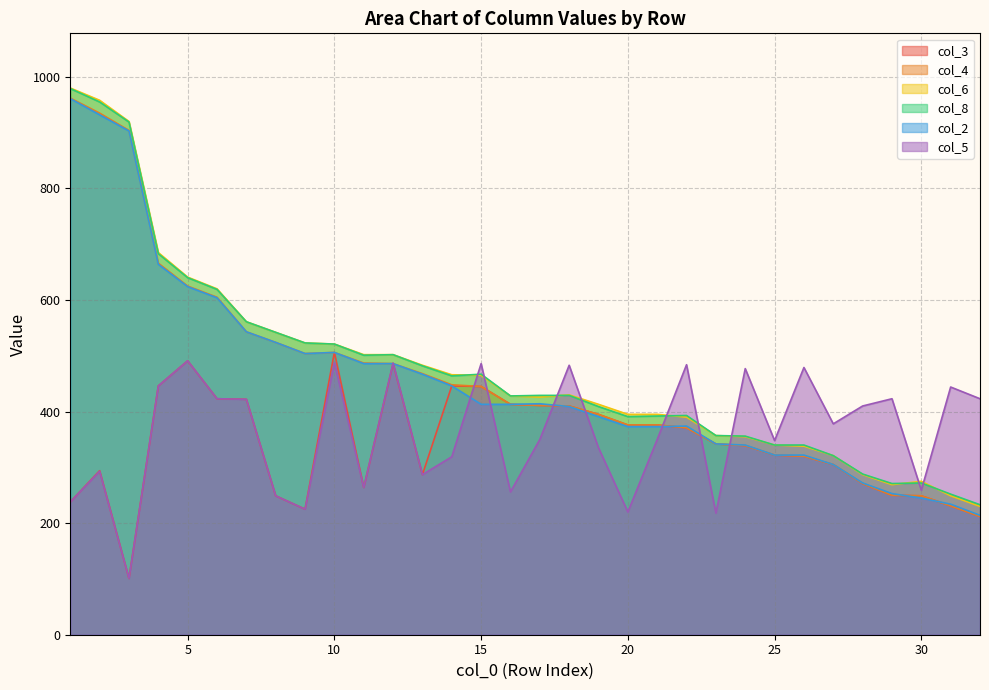

True or false: col_2 and col_8 cross at least once.

False